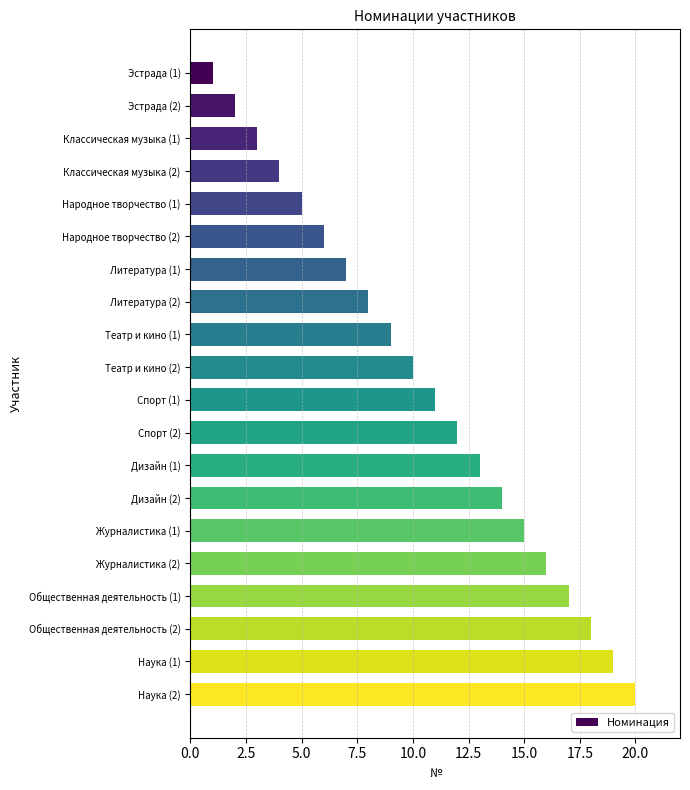

List the labels in order of value, smallest first.

Эстрада (1), Эстрада (2), Классическая музыка (1), Классическая музыка (2), Народное творчество (1), Народное творчество (2), Литература (1), Литература (2), Театр и кино (1), Театр и кино (2), Спорт (1), Спорт (2), Дизайн (1), Дизайн (2), Журналистика (1), Журналистика (2), Общественная деятельность (1), Общественная деятельность (2), Наука (1), Наука (2)